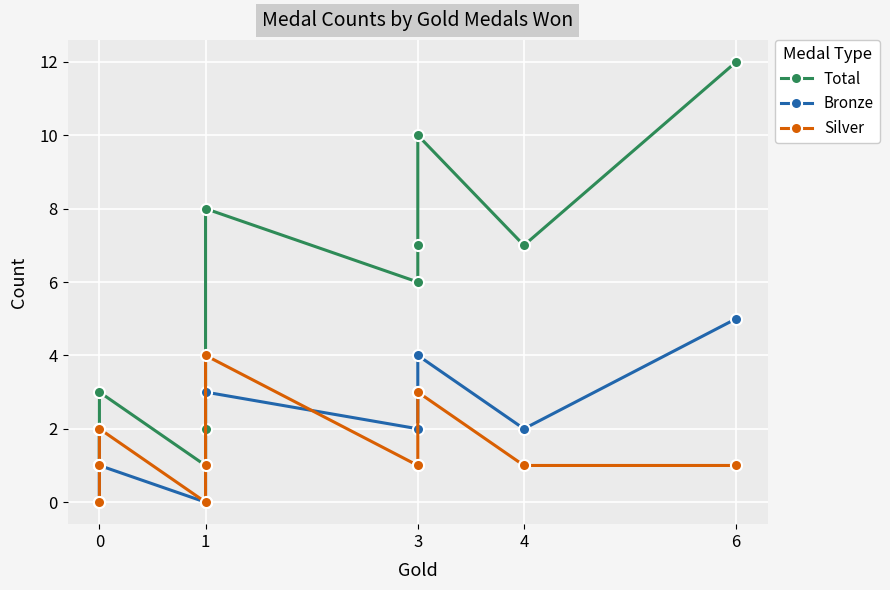

Does the chart display data point markers on the line(s)?

Yes